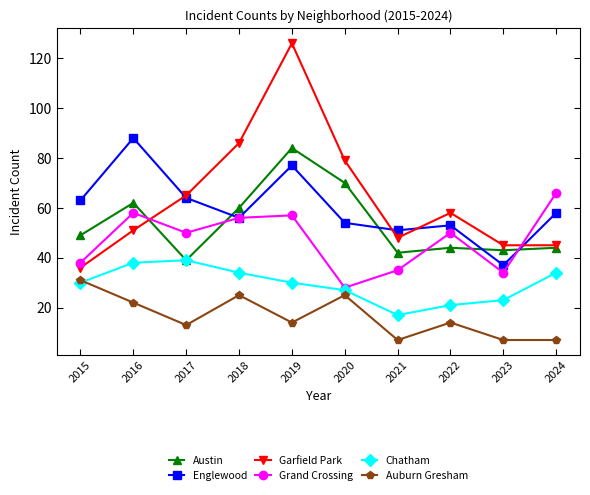

What is the greatest value displayed?

126